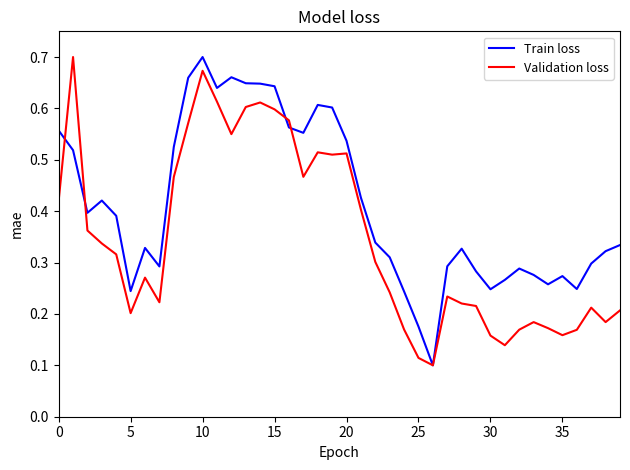

List the series in order of their overall mean, highest first.

Train loss, Validation loss